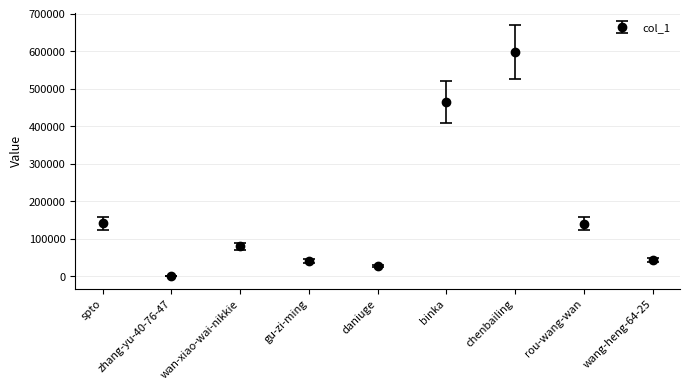

At which category does the data reach its first local peak?

wan-xiao-wai-nikkie